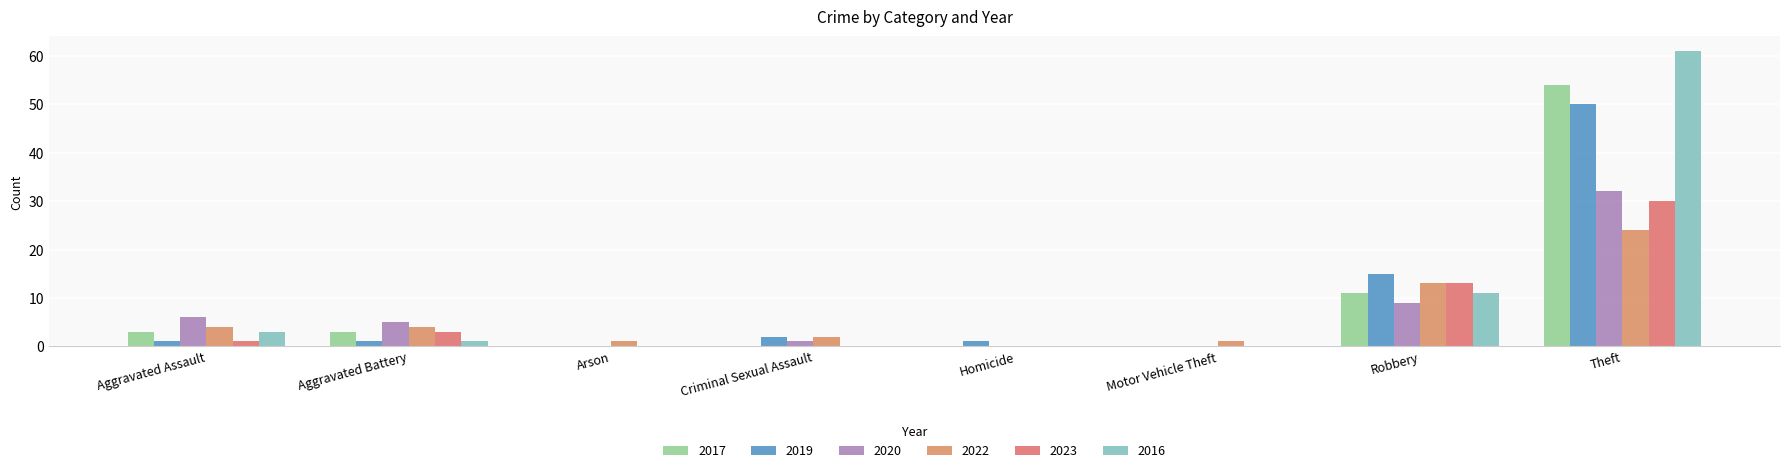

Reading left to right, extract all data points from this chart.

2017: 3	3	0	0	0	0	11	54
2019: 1	1	0	2	1	0	15	50
2020: 6	5	0	1	0	0	9	32
2022: 4	4	1	2	0	1	13	24
2023: 1	3	0	0	0	0	13	30
2016: 3	1	0	0	0	0	11	61